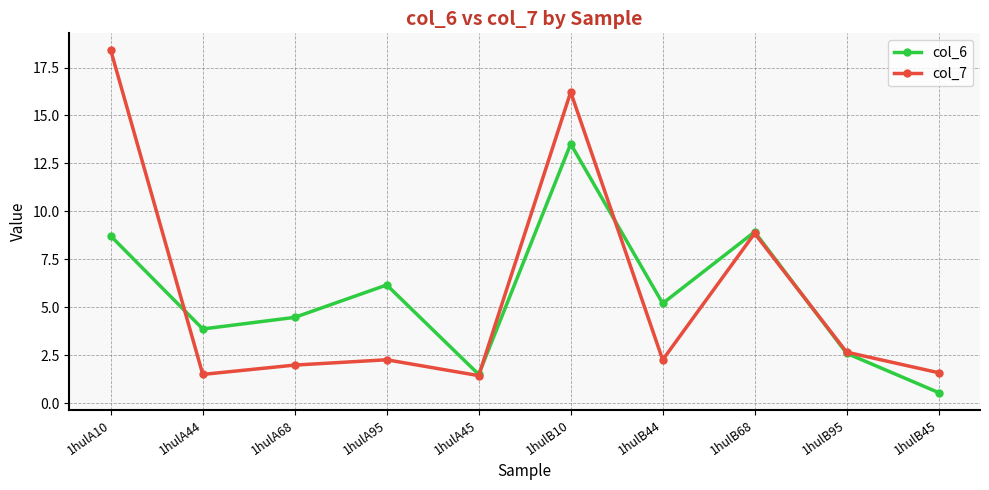

How many lines are shown in the chart?

2